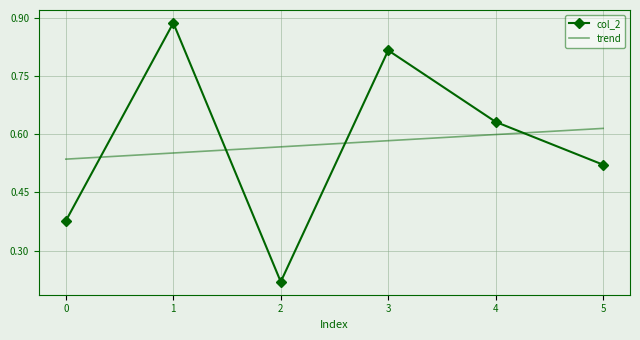

Where is the first local minimum for col_2?

2